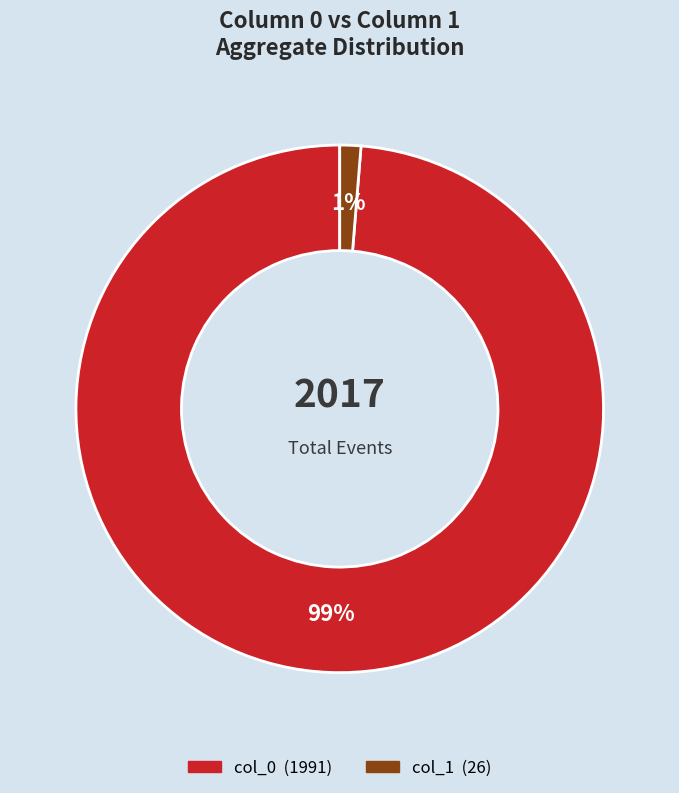

Combined, do col_1 and col_0 account for over 50%?

Yes